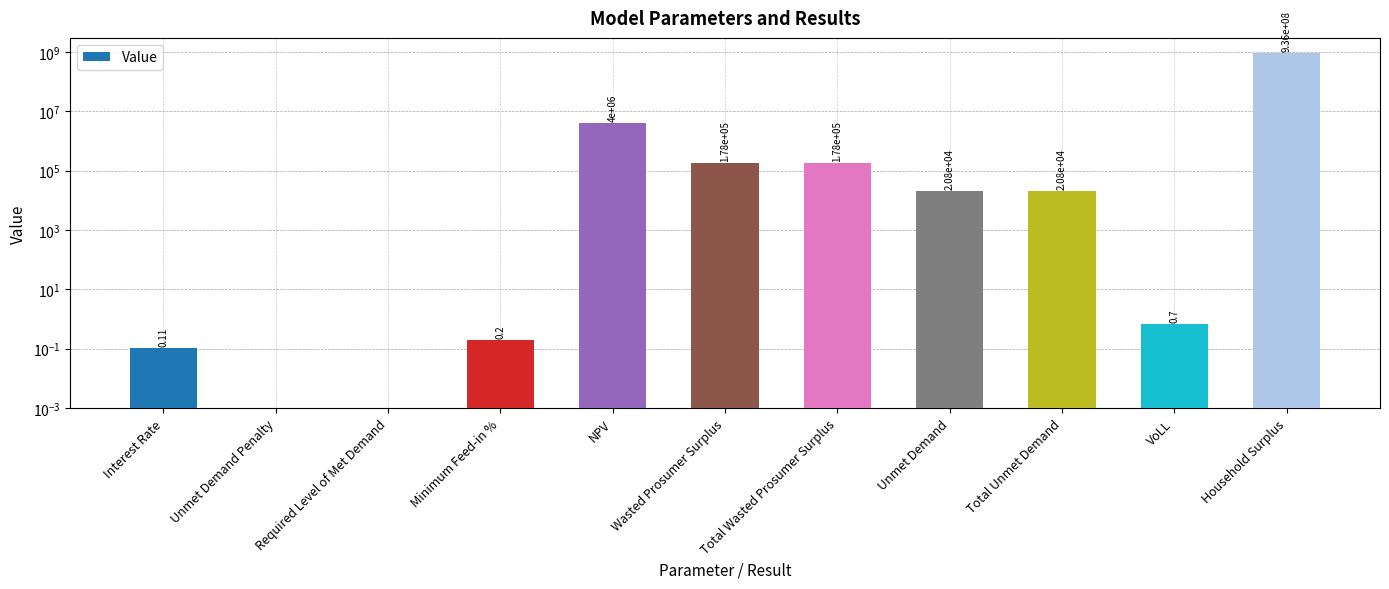

Is it true that the value at Interest Rate is 0.1?

False